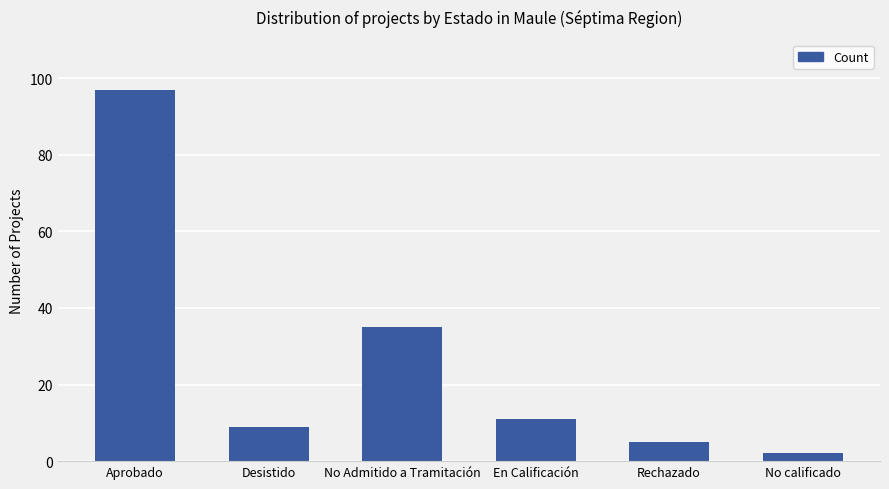

Are the bars grouped side by side (vs. stacked)?

No